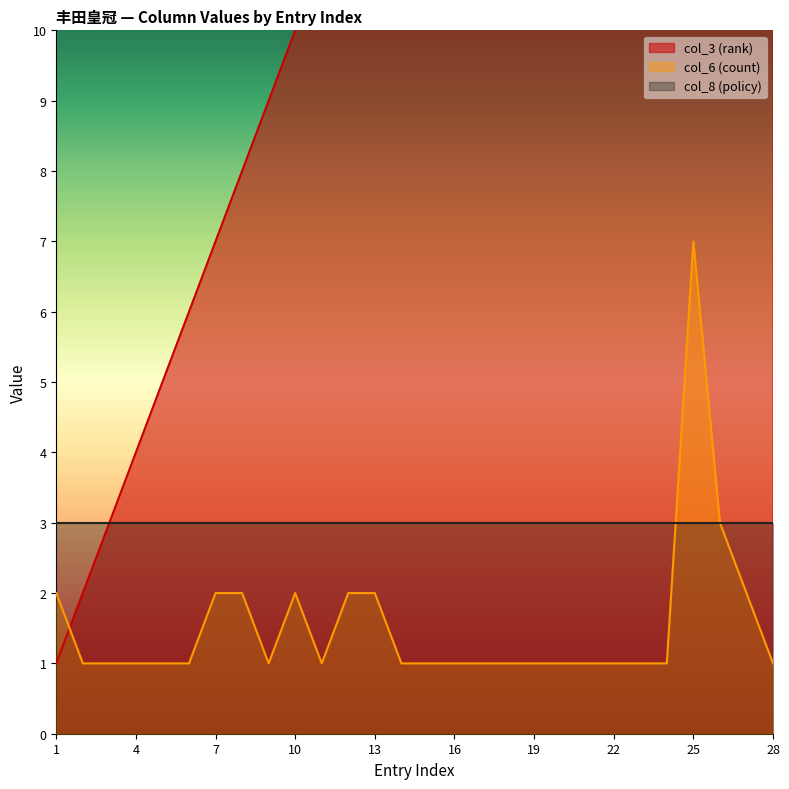

At which label does col_3 (rank) reach its minimum?

1